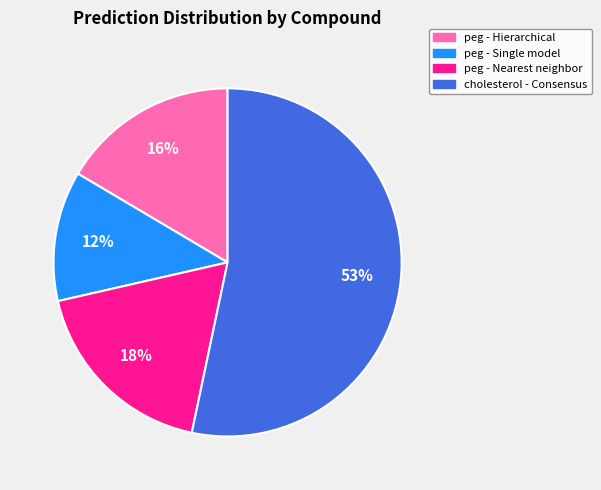

How many slices are in this pie chart?

4